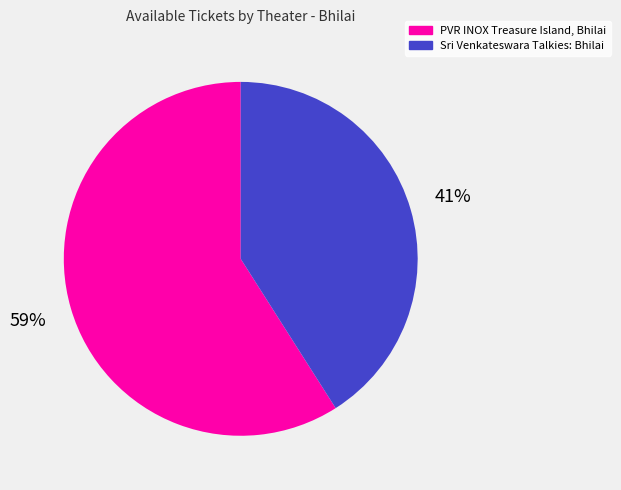

Do PVR INOX Treasure Island, Bhilai and Sri Venkateswara Talkies: Bhilai together represent more than half of the pie?

Yes